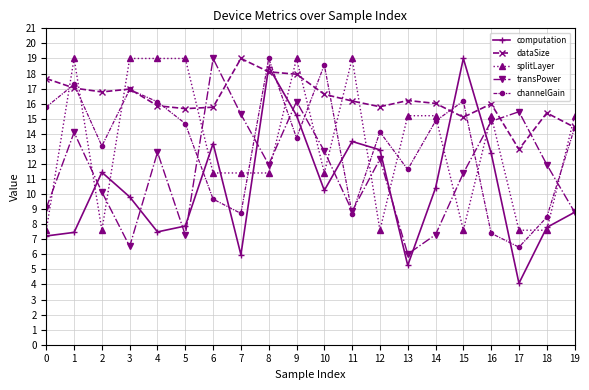

What is the lowest value of the transPower series?

6.0